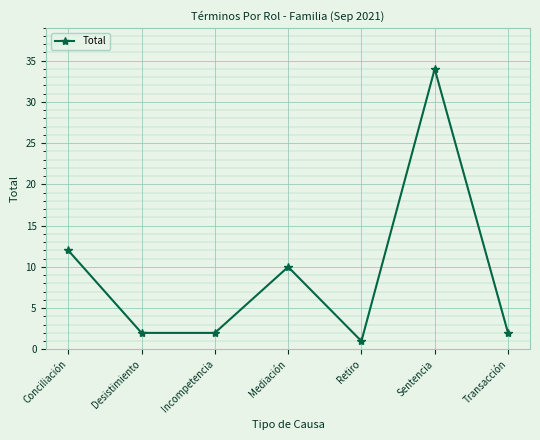

What is the label of the 1st point from the left?

Conciliación